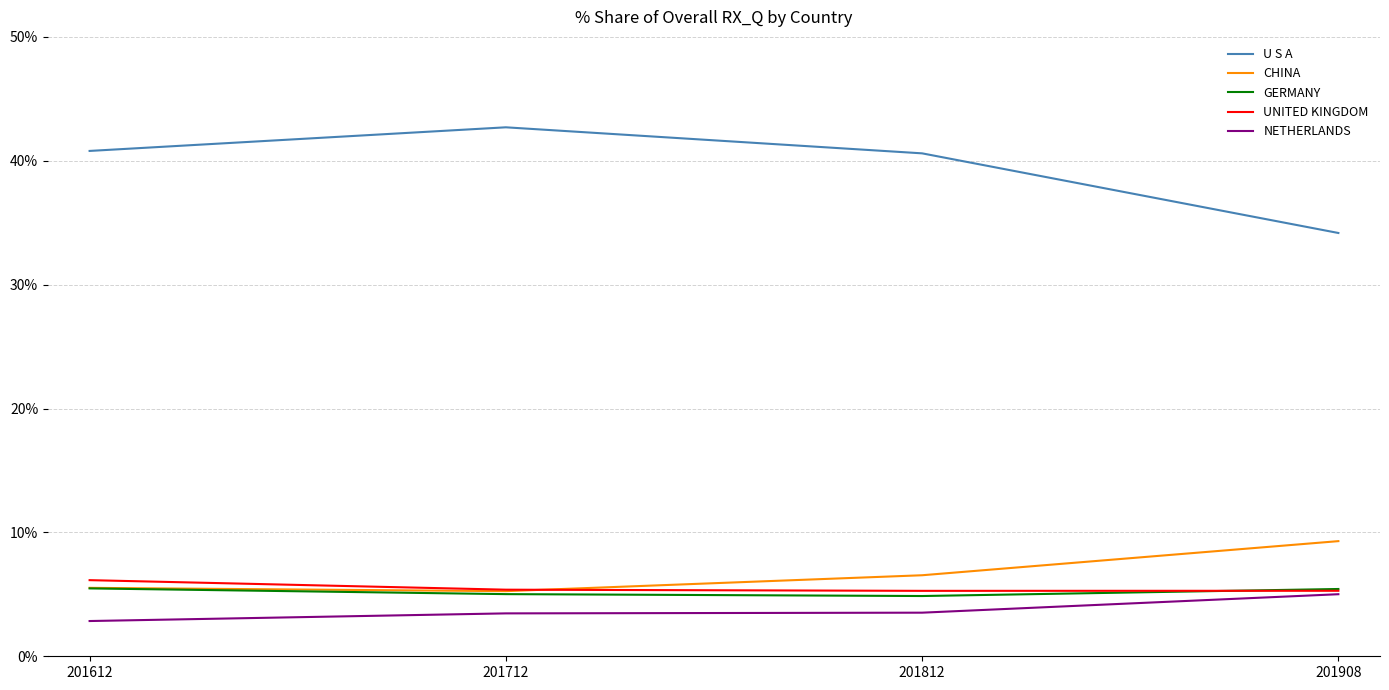

What is the minimum value for U S A?

34.2